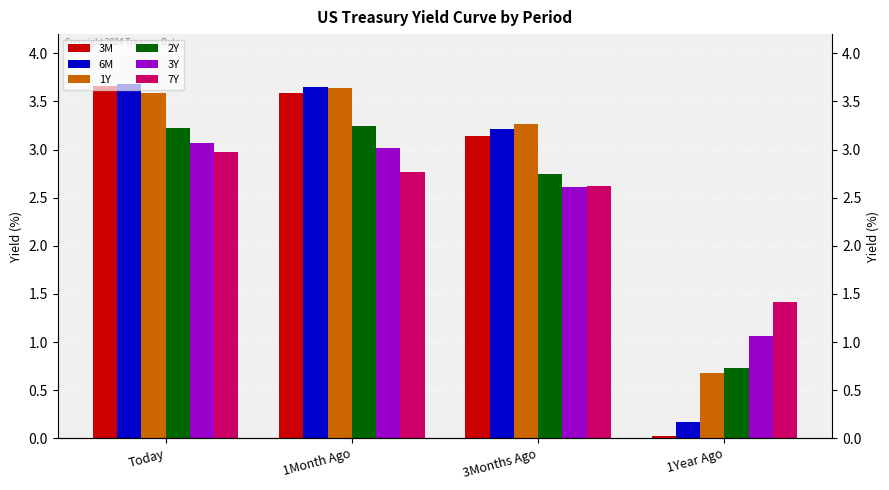

At which label does 6M first exceed 3?

Today